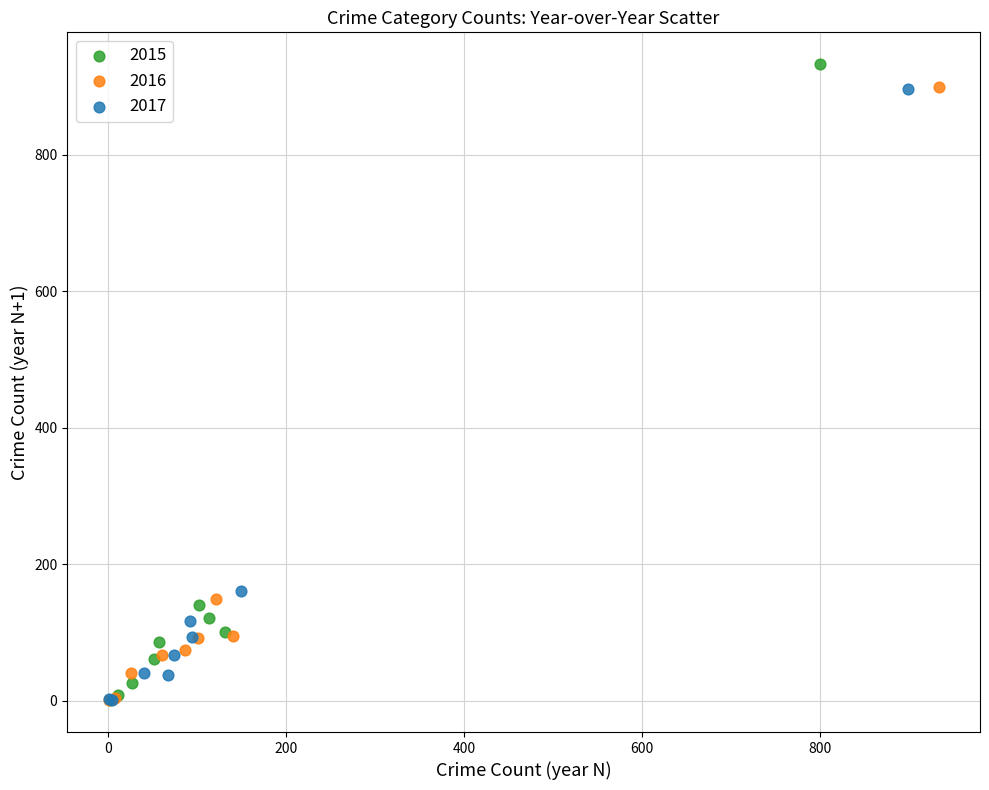

What are all the series names shown in the legend?

2015, 2016, 2017